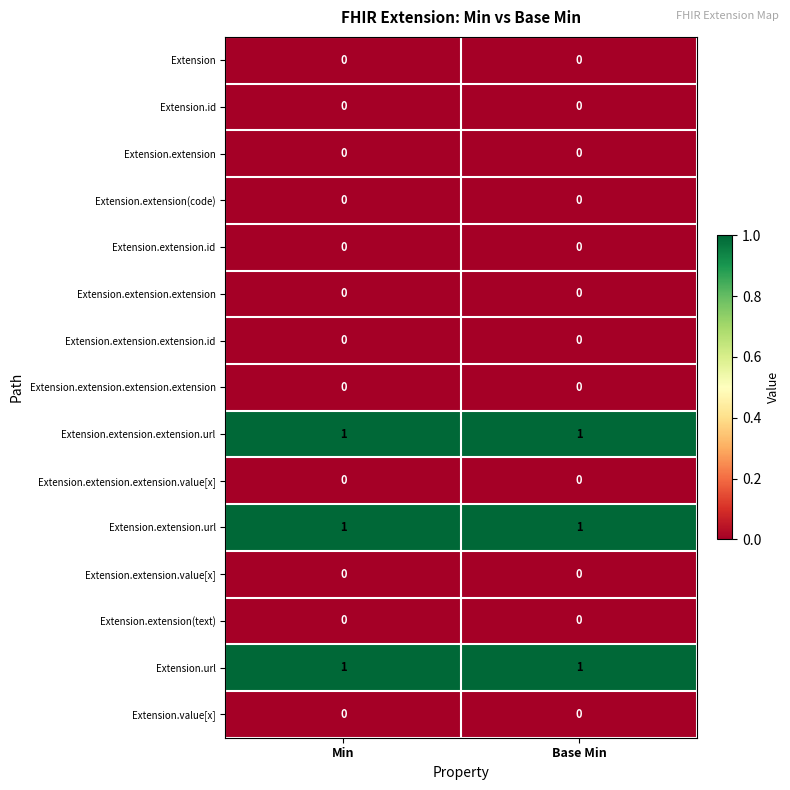

What is the spread (max minus min) of values at Min?

1